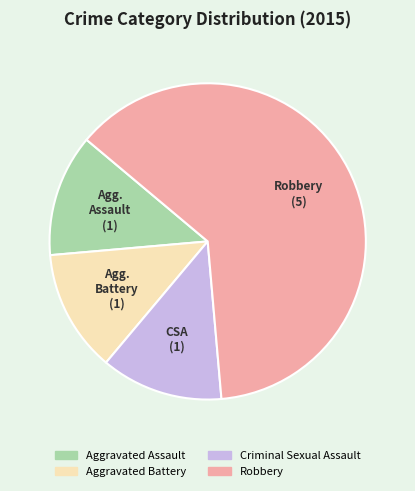

Do Criminal Sexual Assault and Aggravated Battery together represent more than half of the pie?

No